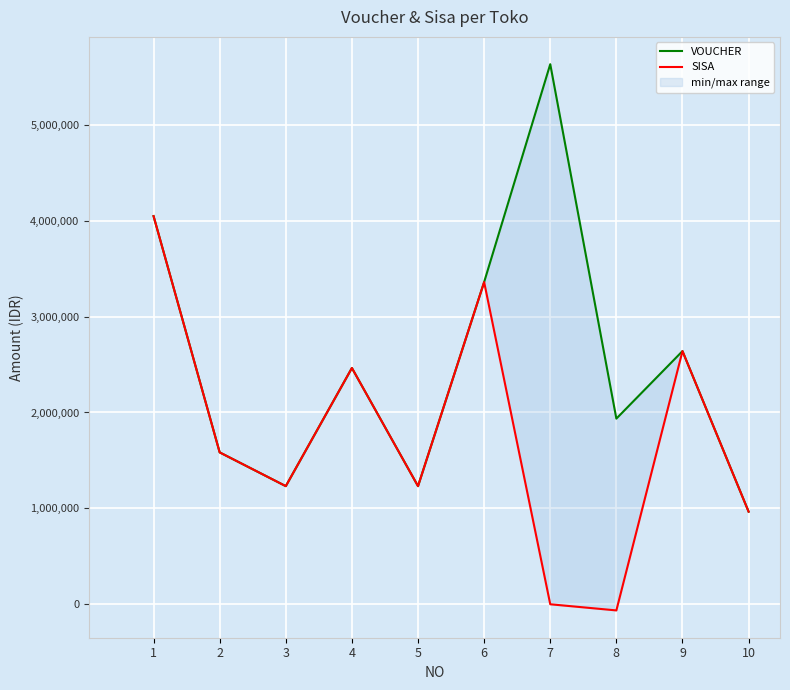

Between 4 and 8, which series saw the biggest shift?

SISA